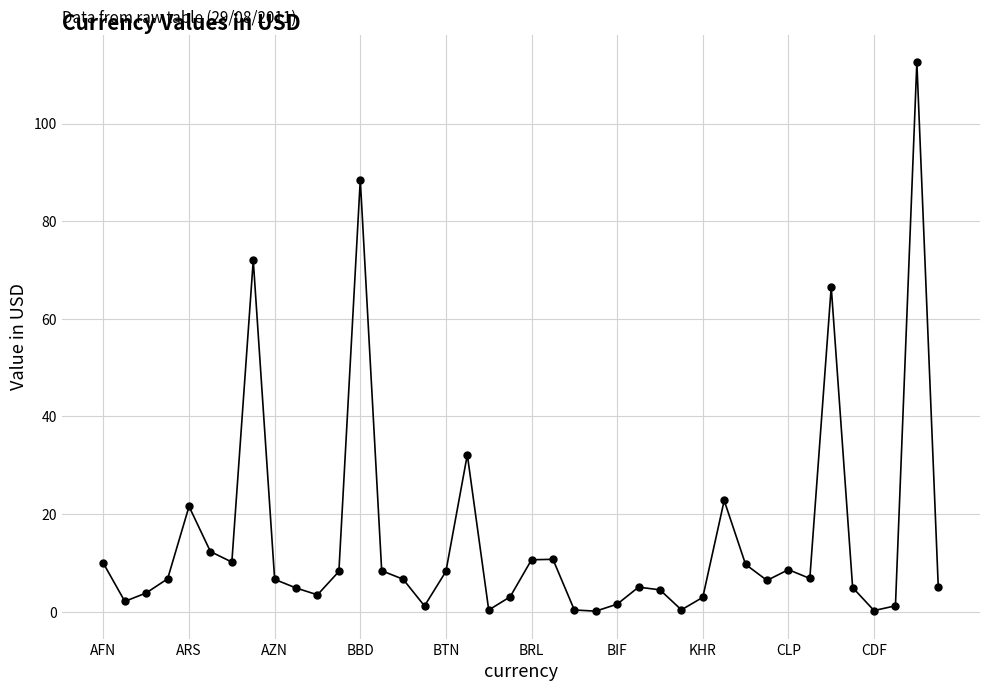

What is the average value?

14.8